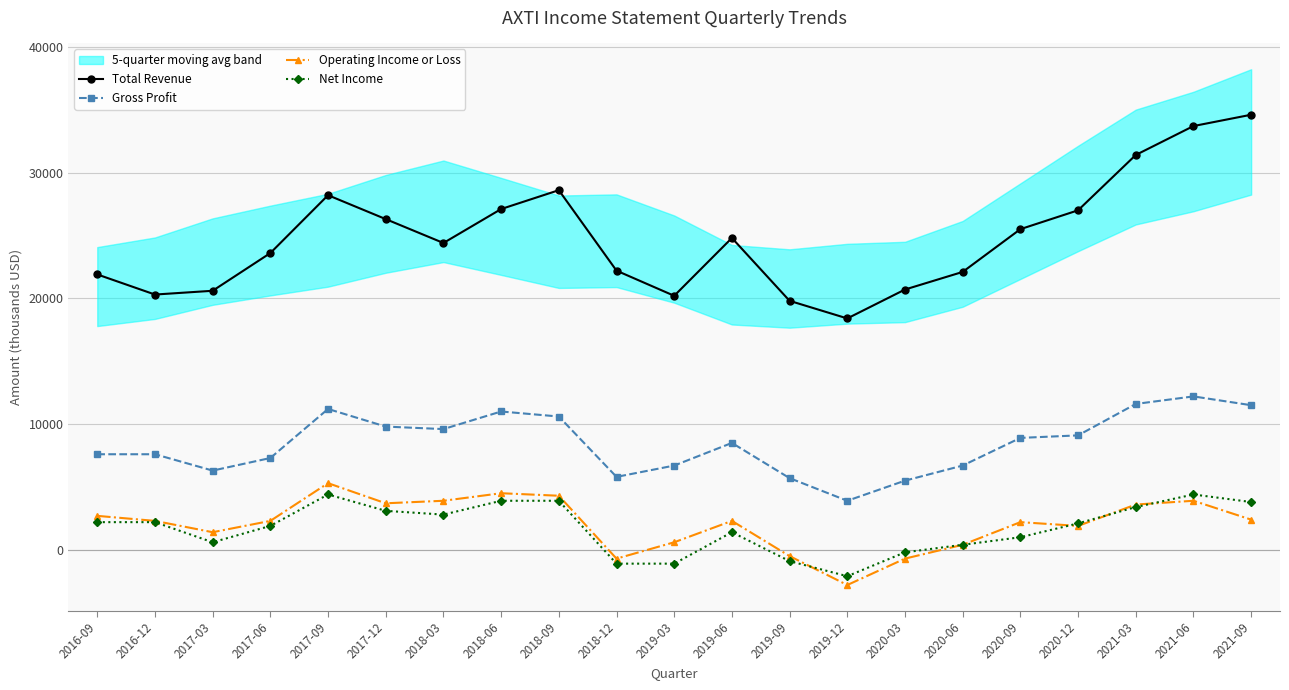

What position from the right is 2020-09?

5